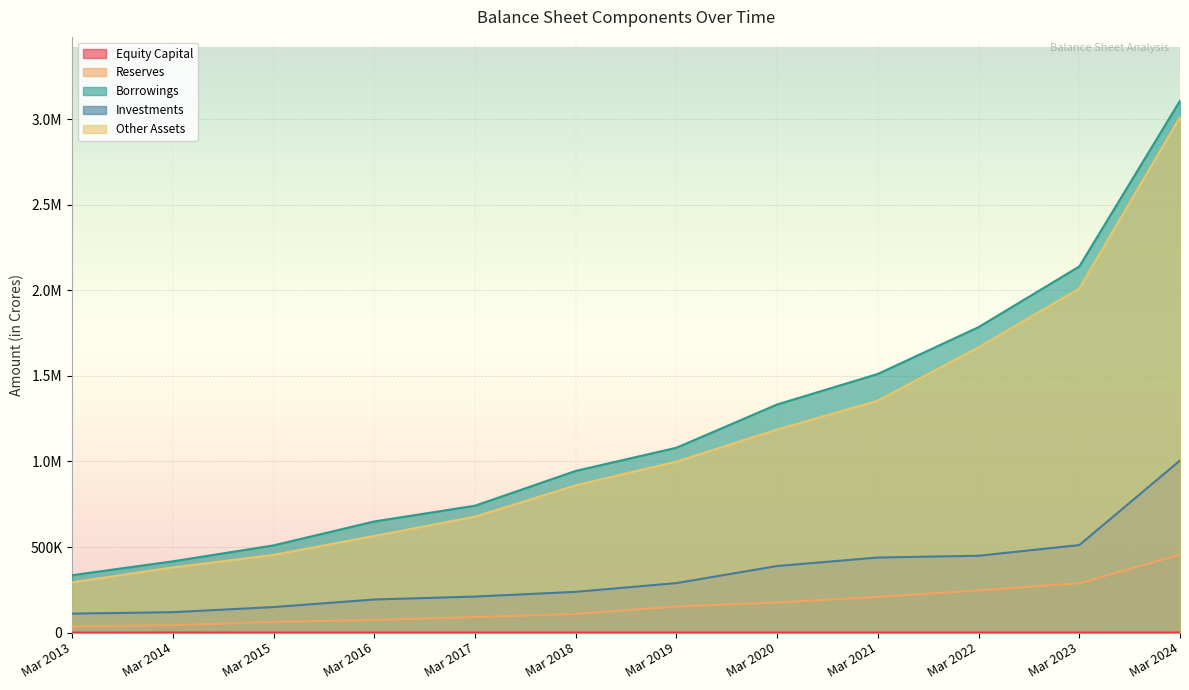

Does the chart display data point markers on the line(s)?

No